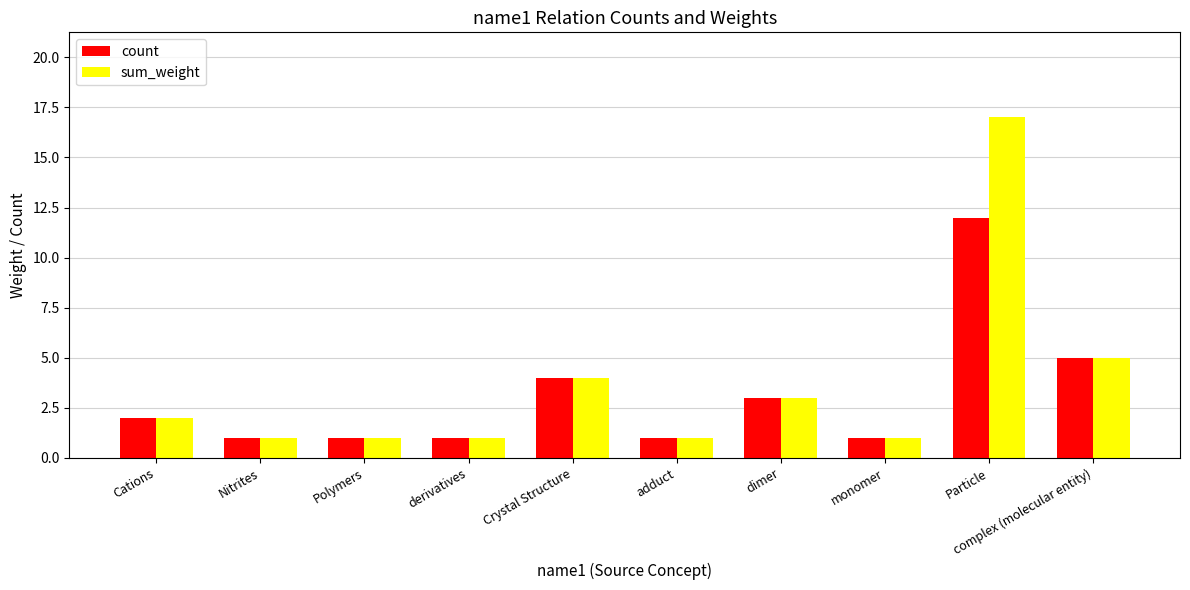

Which series has the widest spread of values?

sum_weight